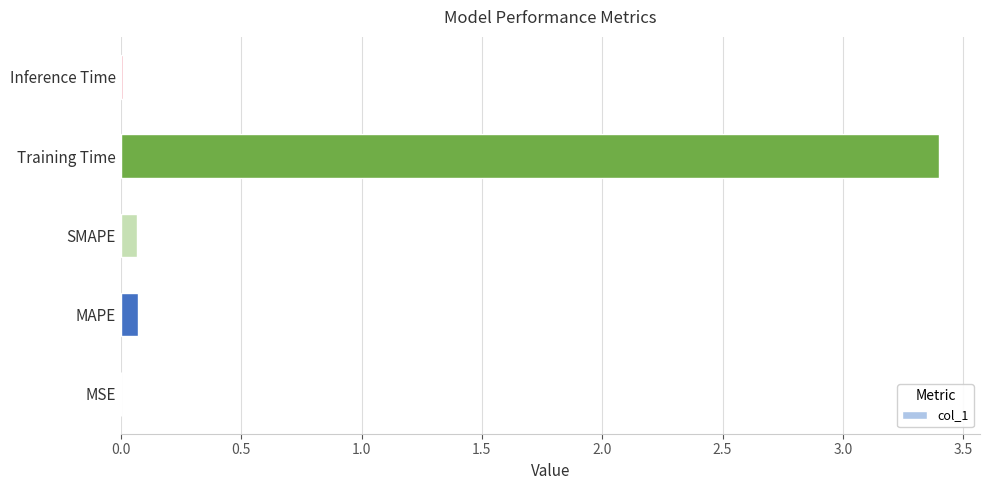

True or false: the data shows 1.6 at Training Time.

False